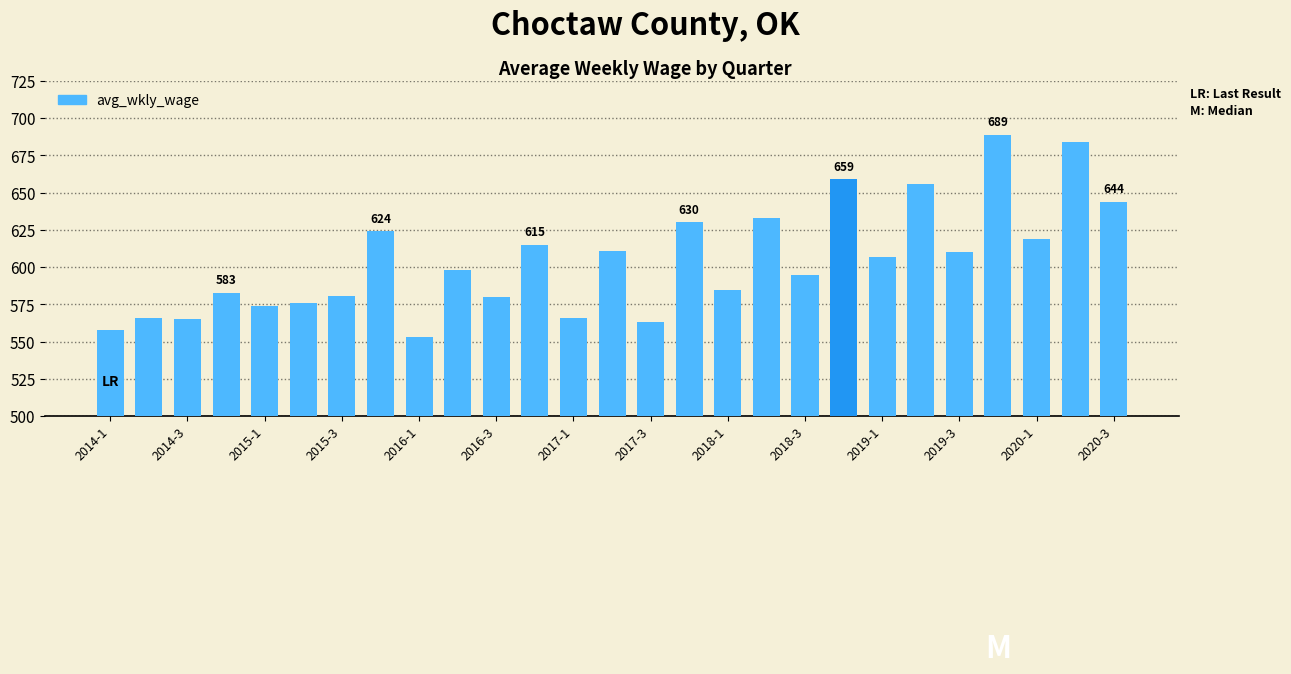

What is the smallest value displayed?

553